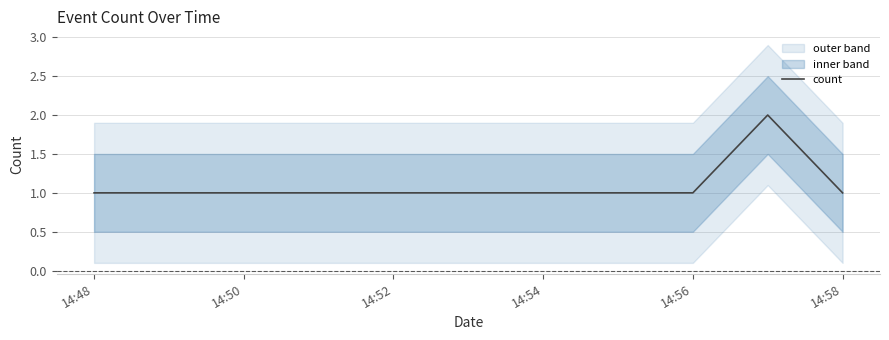

What is the average value?

1